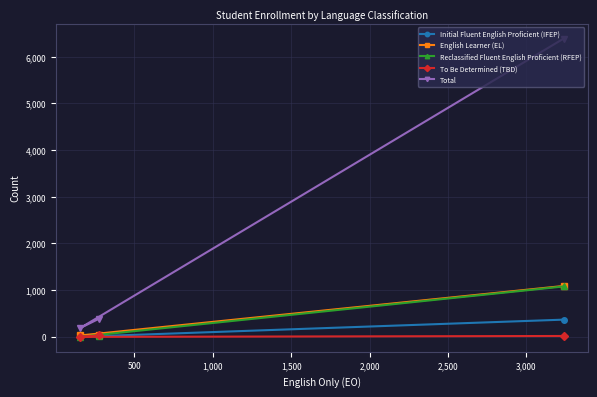

Which series has the largest range (max minus min)?

Total